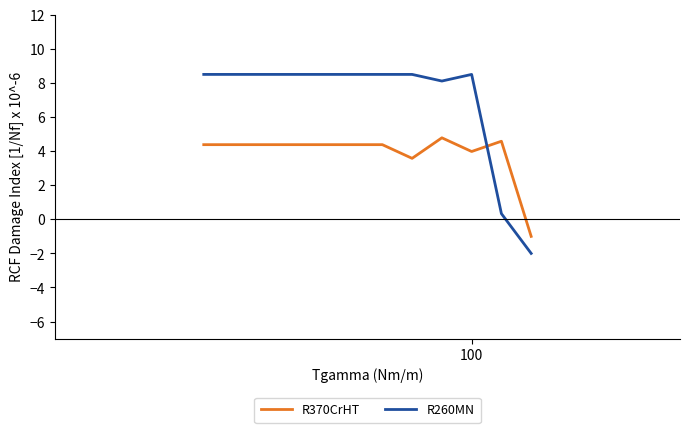

What is the greatest value displayed?

8.5